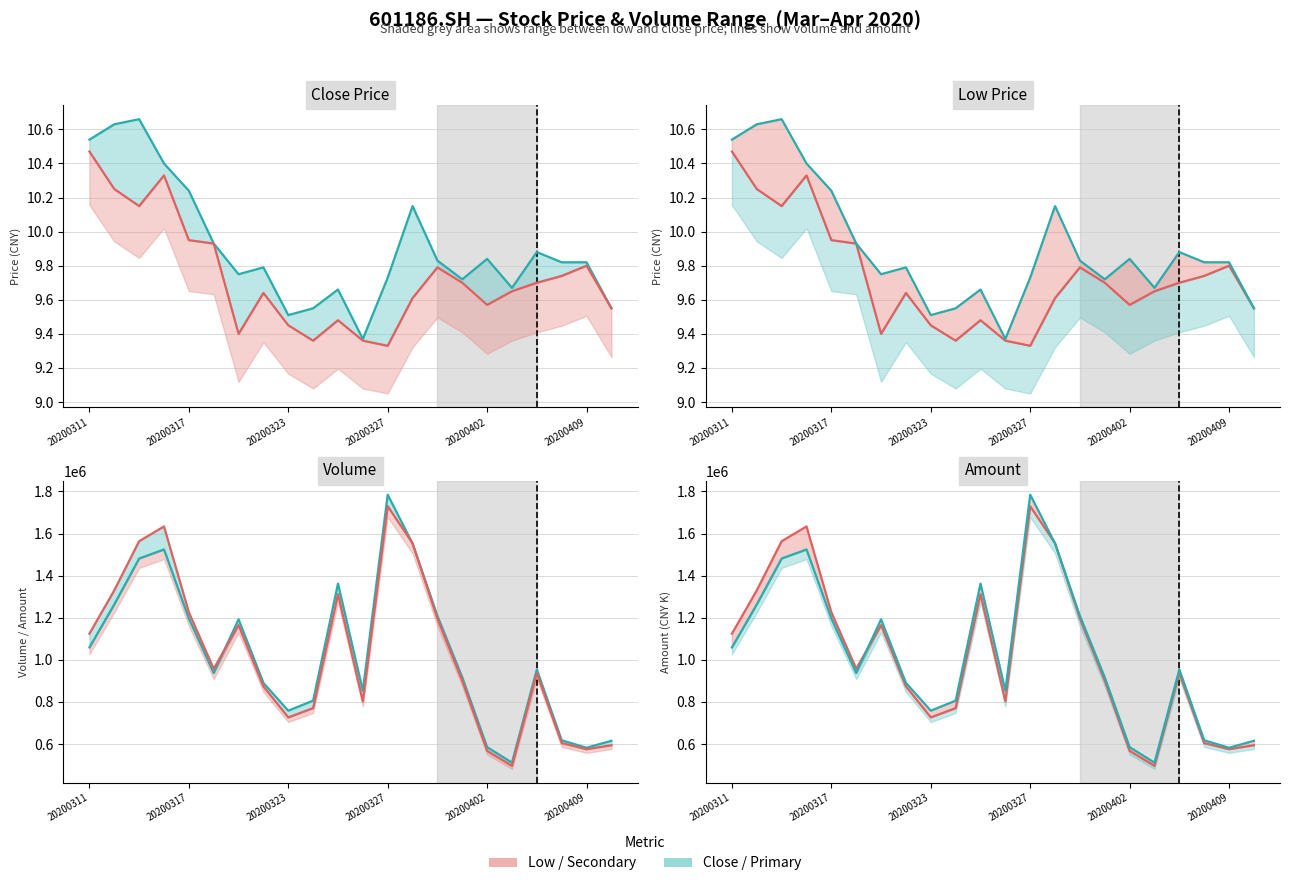

Which series has the largest range (max minus min)?

Secondary series